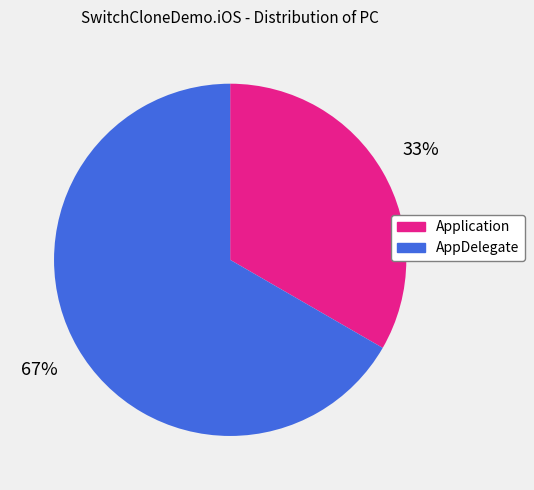

True or false: Application accounts for 33% of the total.

True